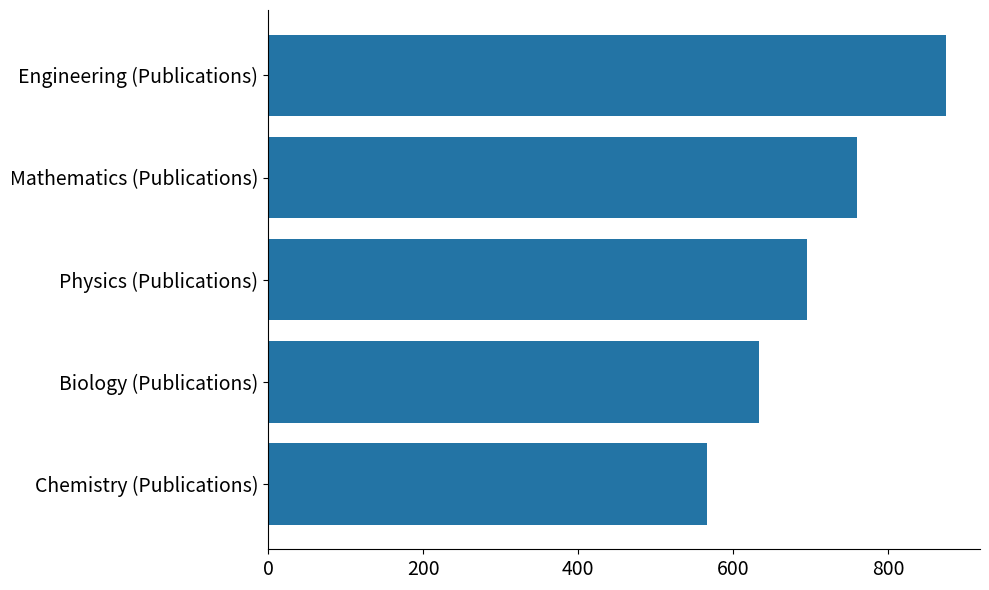

What is the average value?

705.6